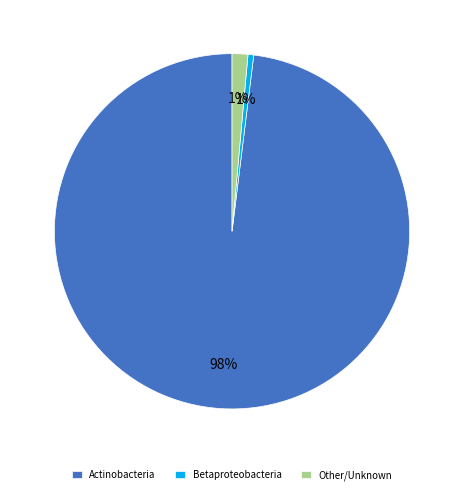

The Betaproteobacteria slice represents 7% of the pie. True or false?

False